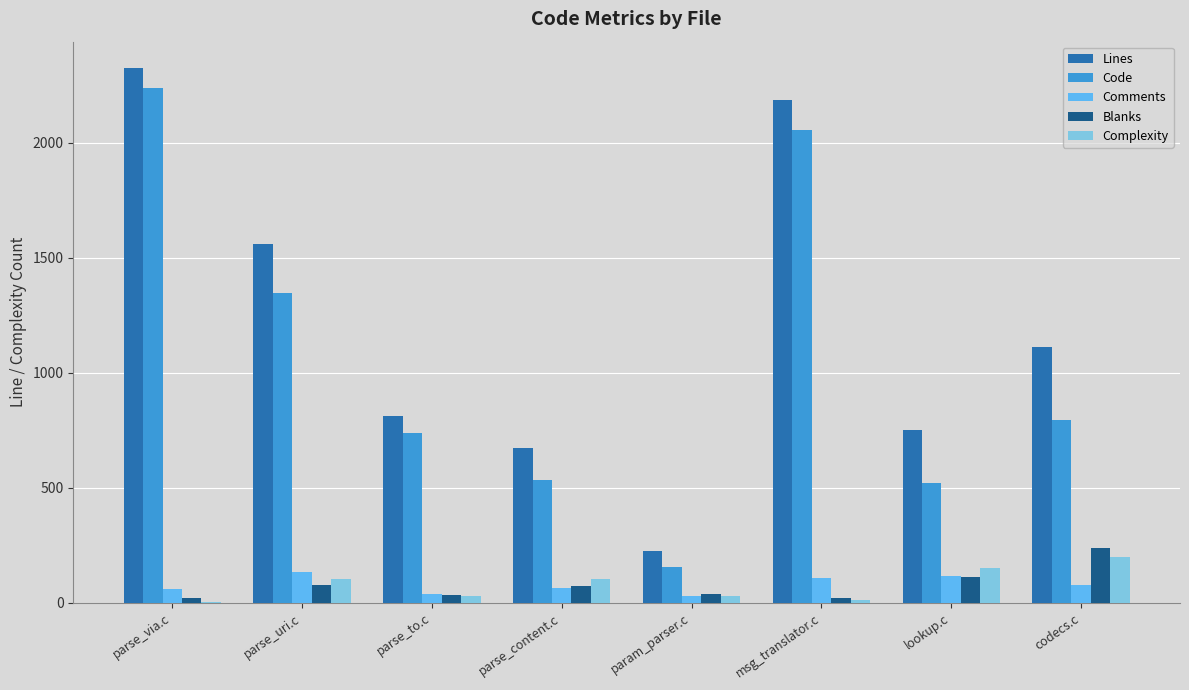

At which category is the sum across all series the highest?

parse_via.c